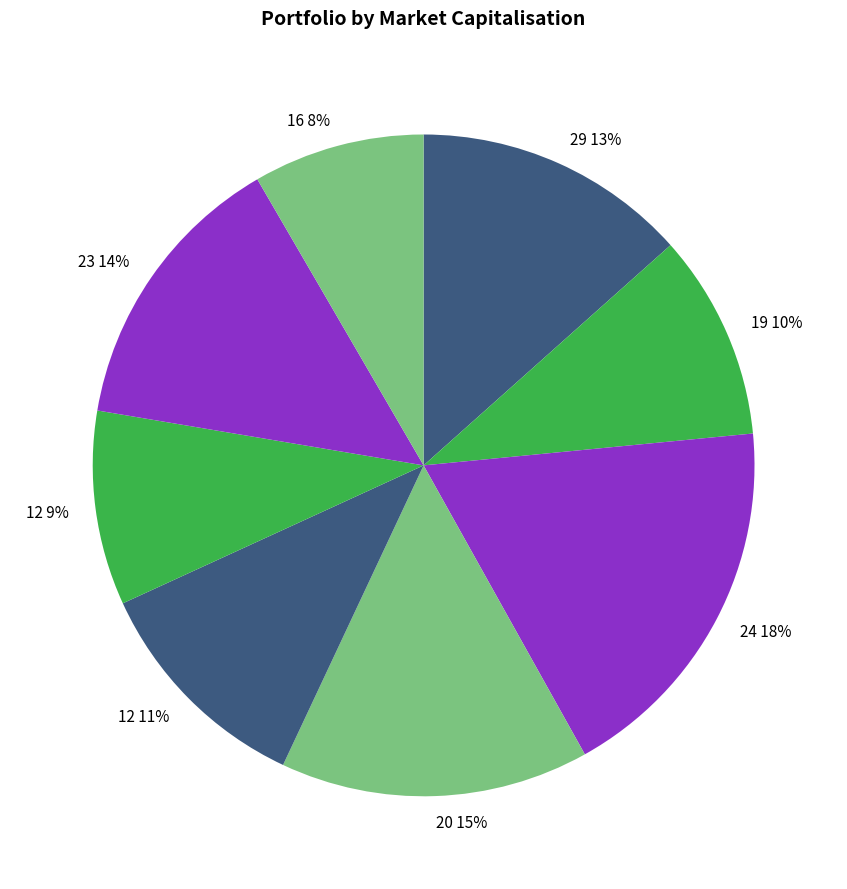

True or false: 12 9% accounts for 21% of the total.

False